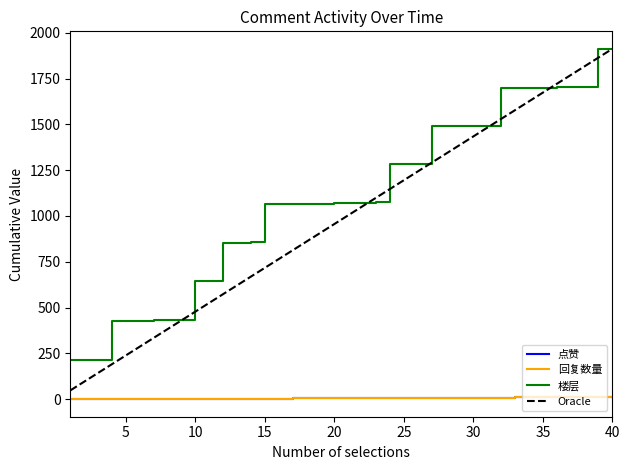

True or false: Oracle has more than 1 interior local peaks.

False